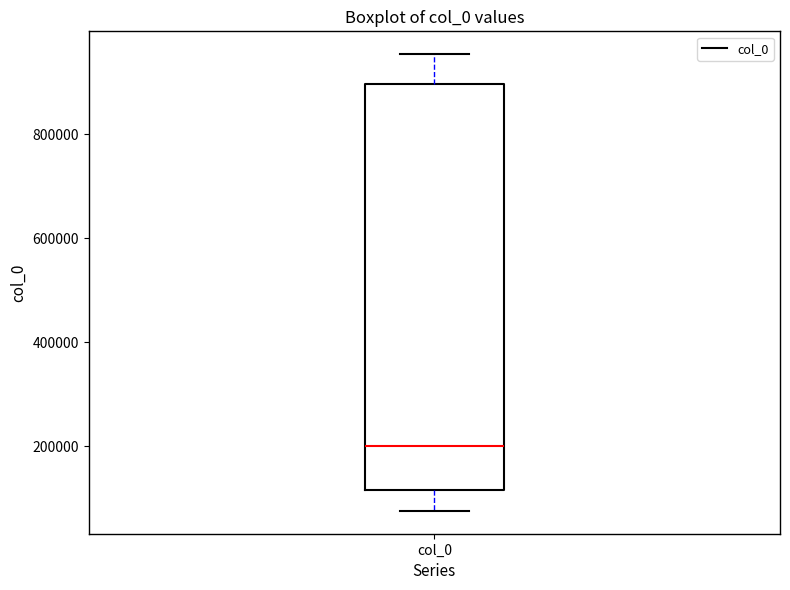

Read this box plot against the y-axis: the position of the median line, the range covered by the box, and the ends of both whiskers. The values are not printed on the chart, so give them approximately, as read against the axis.

median 200000, box 120000 to 900000, whiskers 80000 to 960000